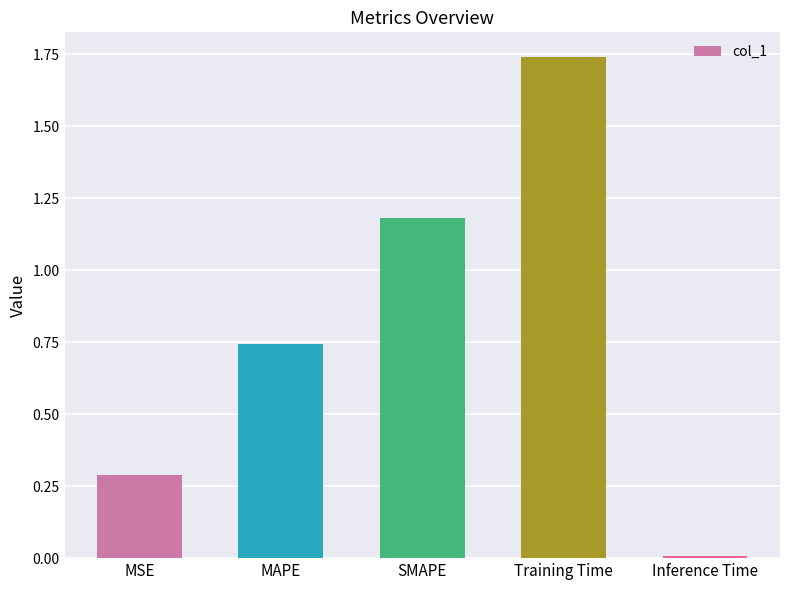

What is the label of the 3rd bar from the right?

SMAPE